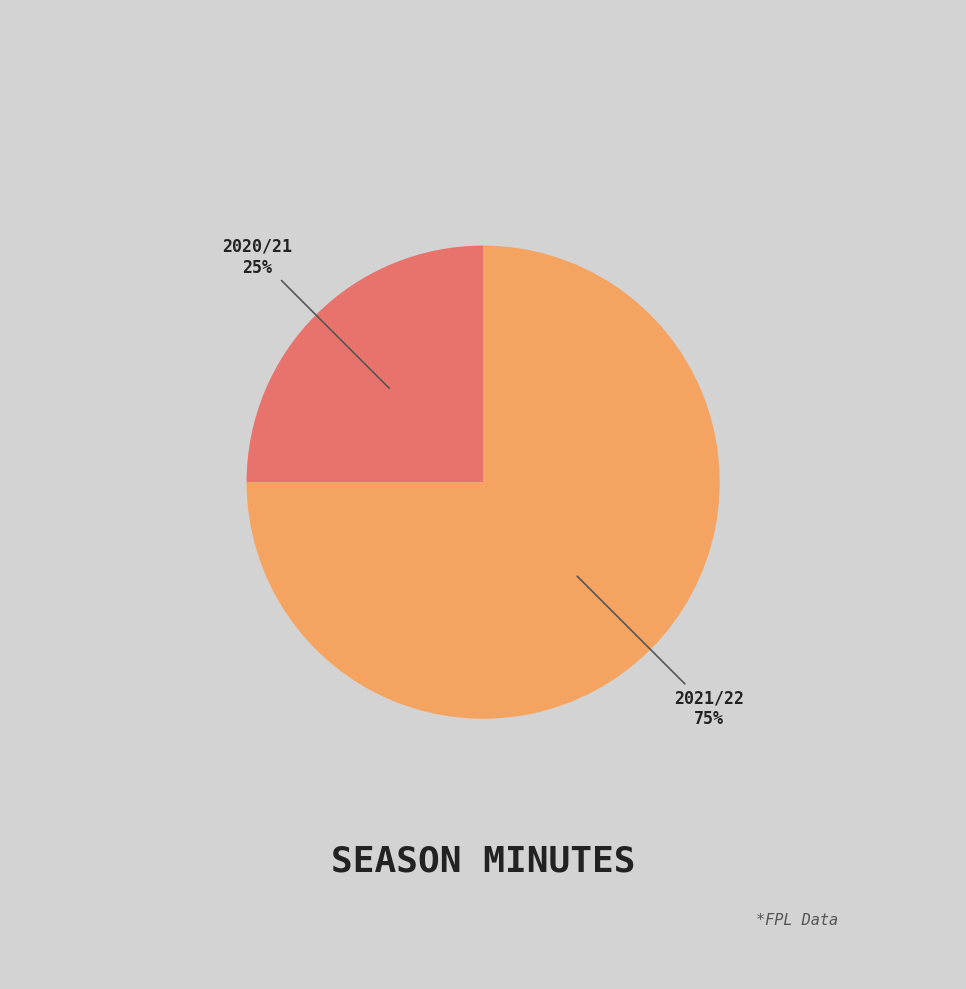

To the nearest percent, what is the average slice percentage?

50%